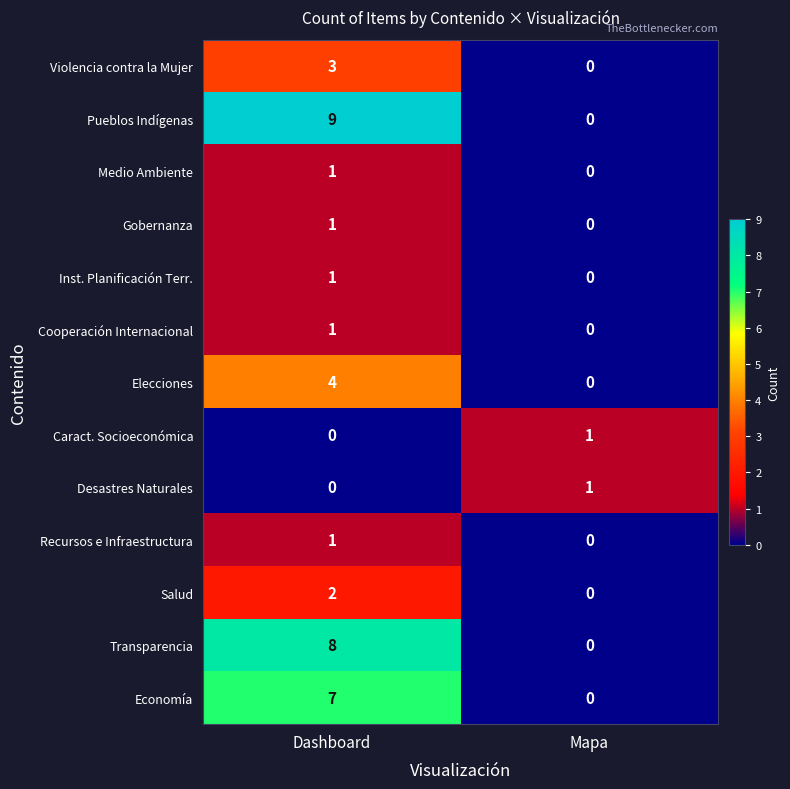

What is the difference between the Pueblos Indígenas values at Mapa and Dashboard?

9